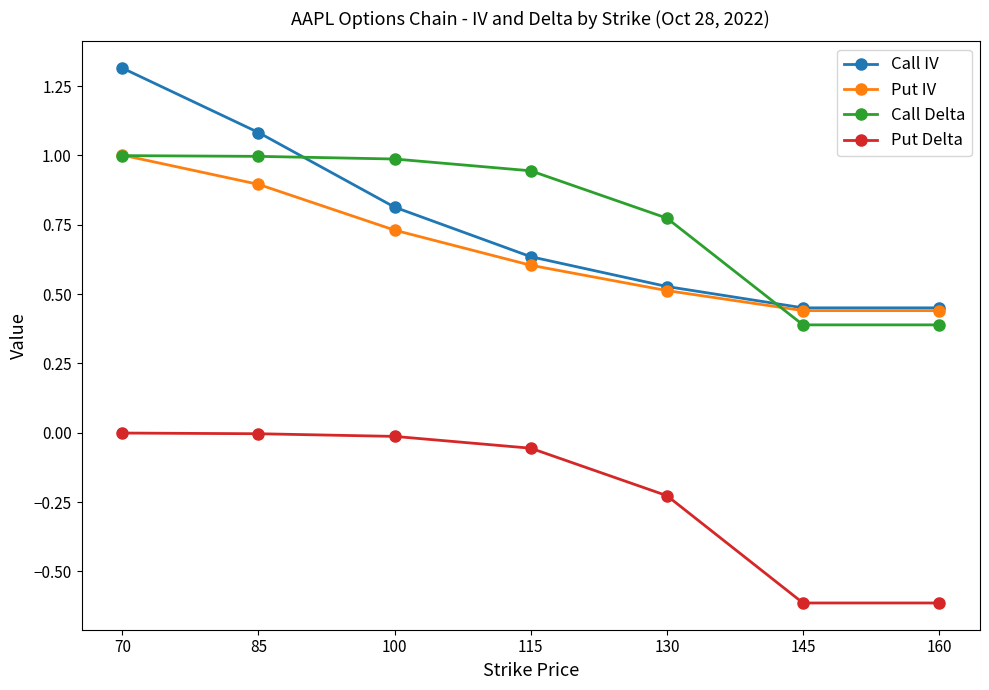

What is the spread (max minus min) of values at 70?

1.3